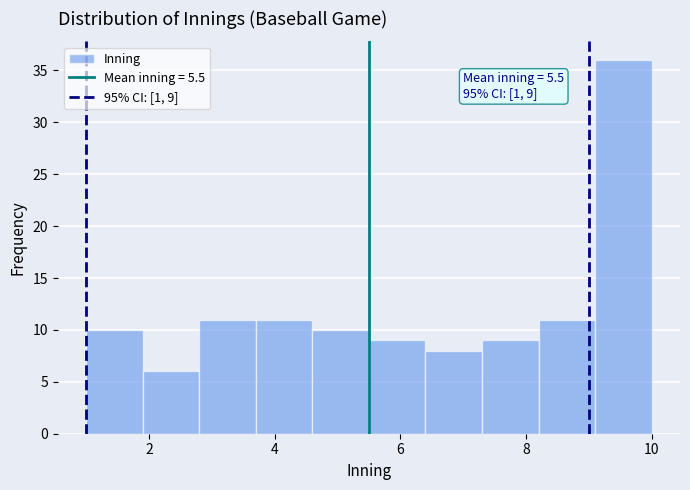

Over which range of the x-axis is the bar tallest?

9.1 to 10.0